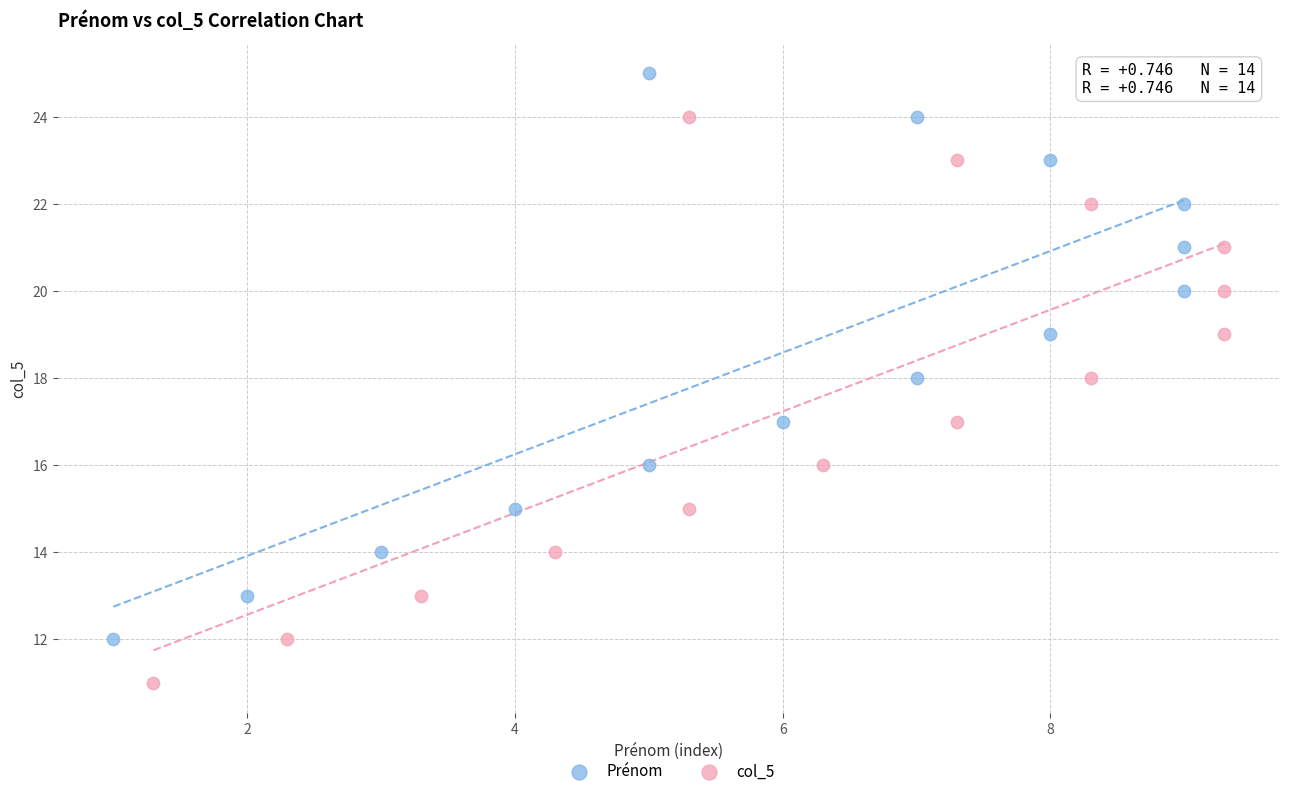

What are all the series names shown in the legend?

Prénom, col_5